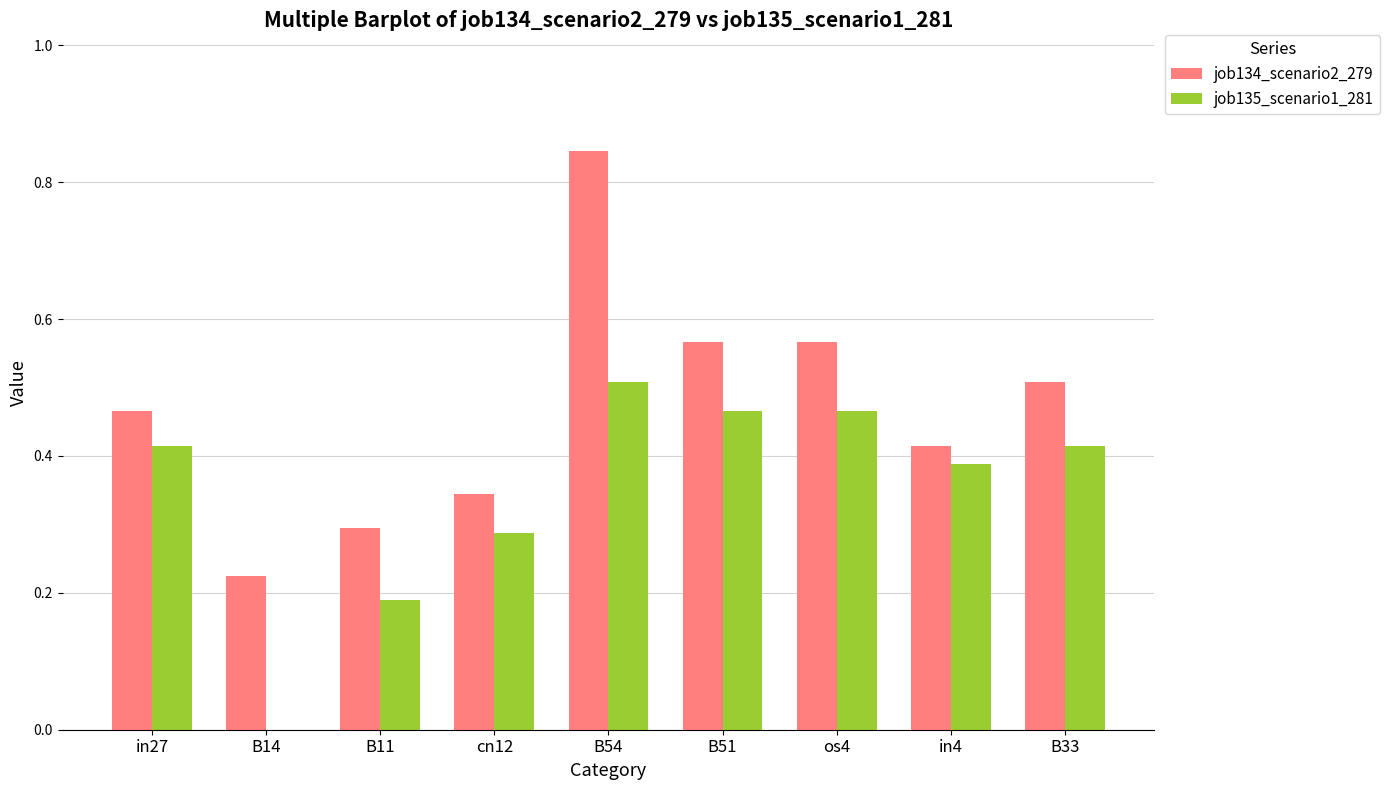

What are all the series names shown in the legend?

job134_scenario2_279, job135_scenario1_281